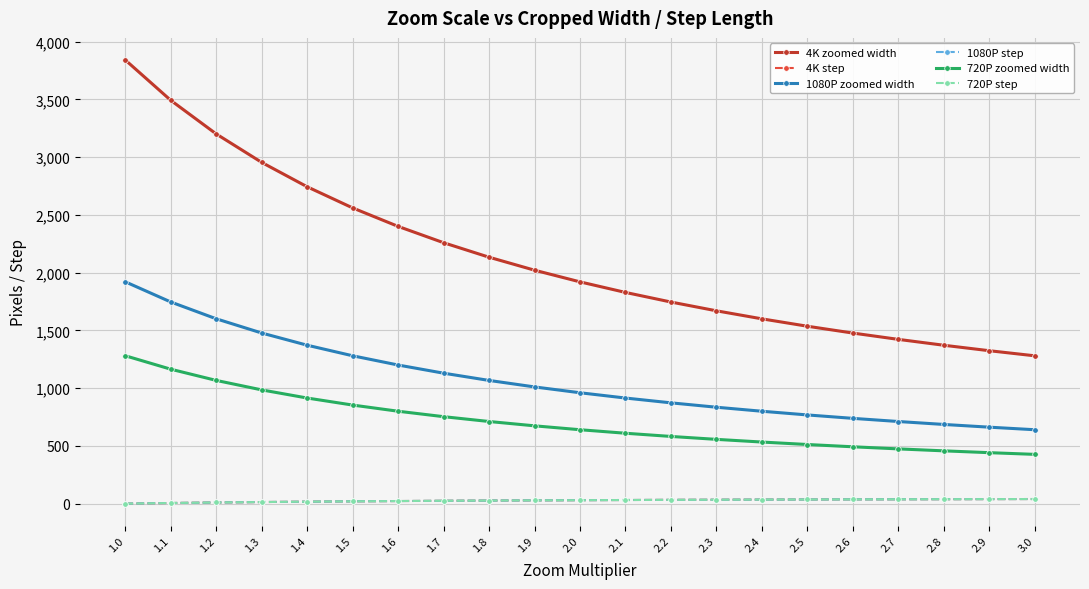

What is the sum of the 720P zoomed width values at 2.6 and 1.1?

1655.9